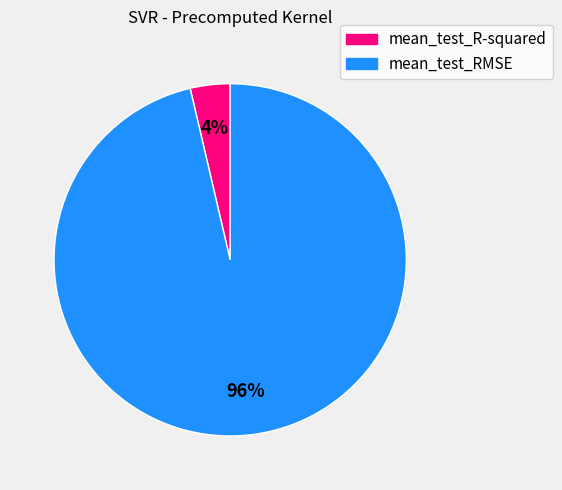

Rank the categories by value from highest to lowest.

mean_test_RMSE, mean_test_R-squared